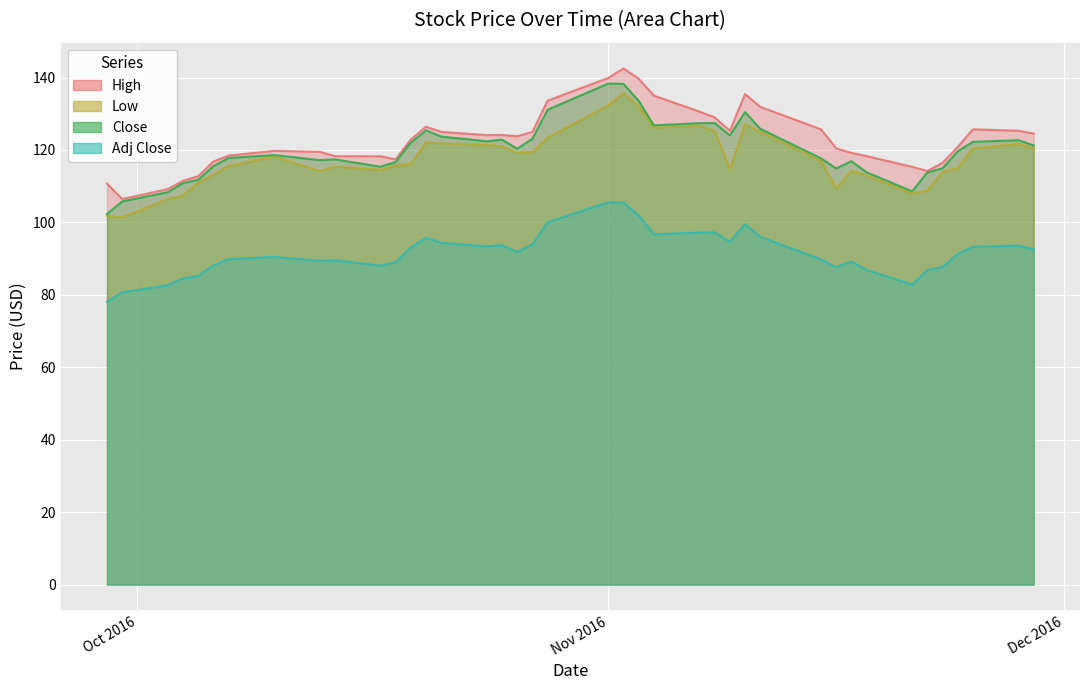

What is the difference between the maximum and minimum values in the High series?

36.1